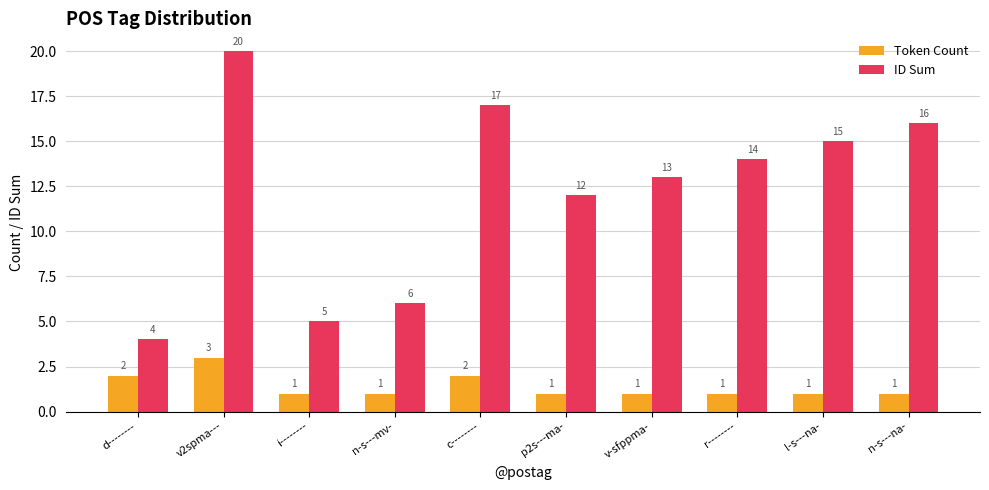

Does the chart contain any negative values?

No